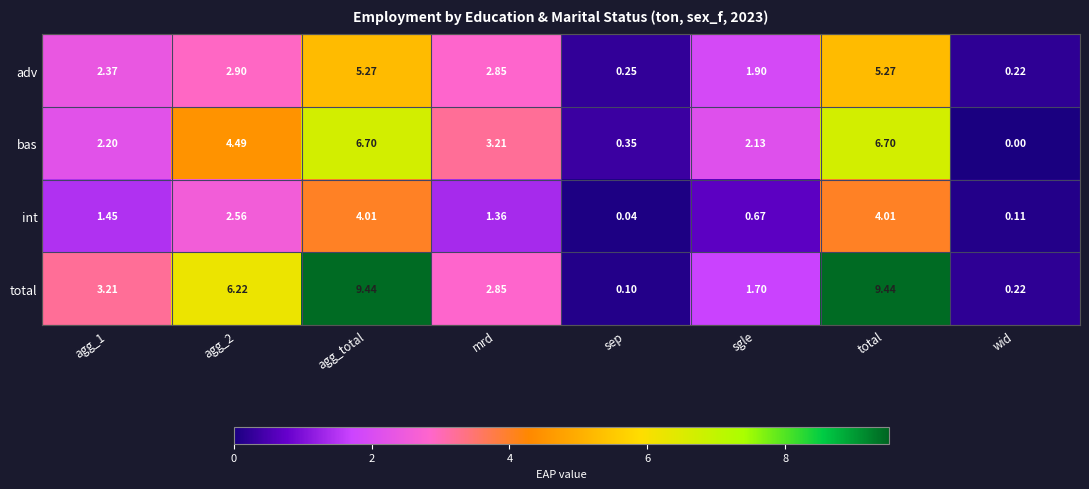

At which category does the chart reach its minimum across all series?

wid